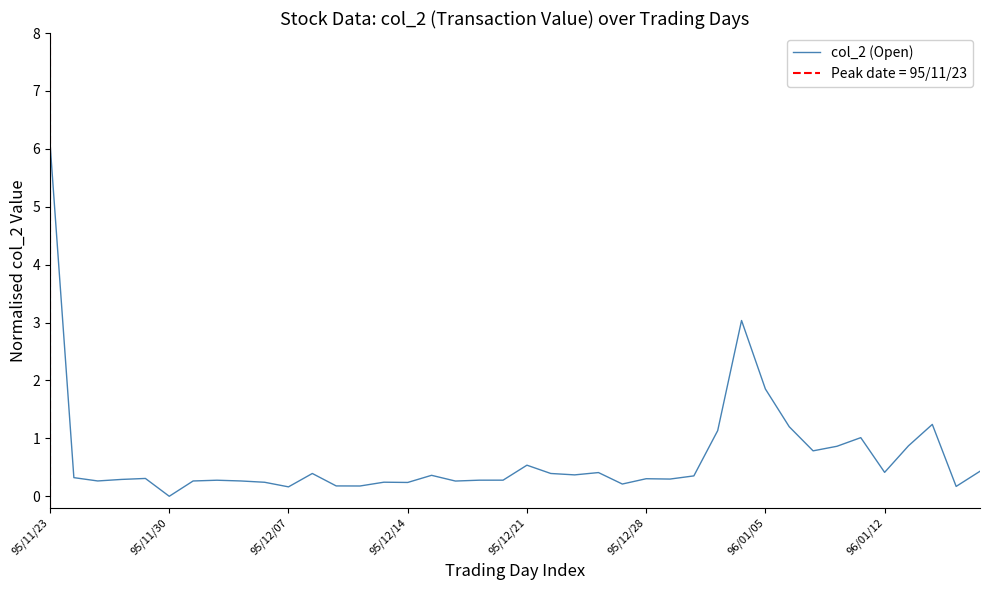

What is the maximum value for col_2 (Open)?

6.1